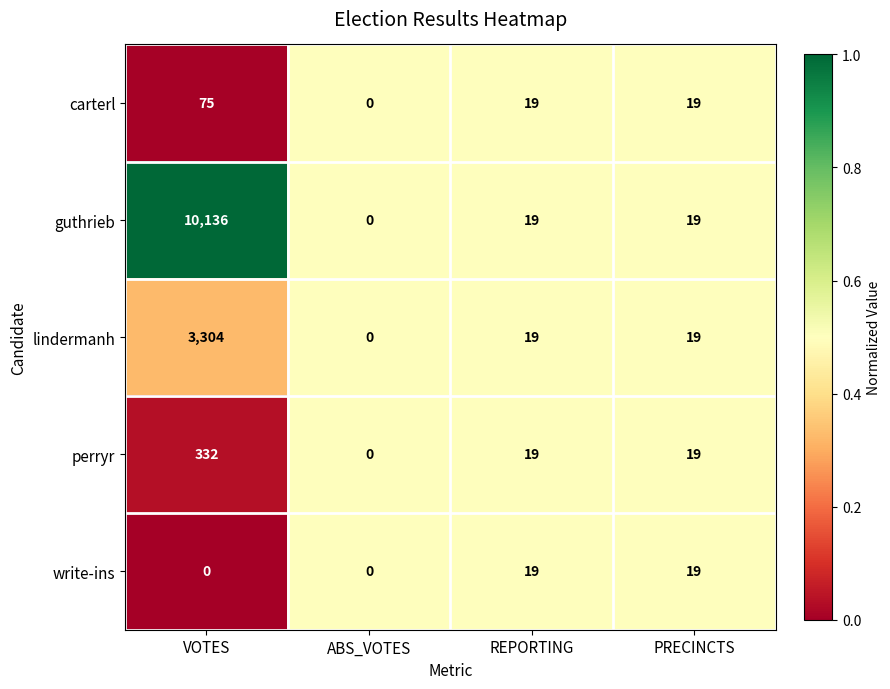

Is it true that lindermanh equals 0 at ABS_VOTES?

True